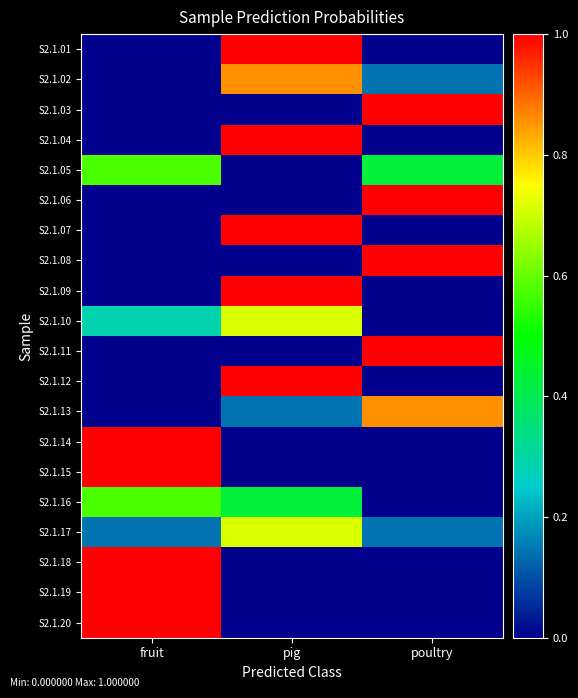

How many distinct data groups are displayed?

20